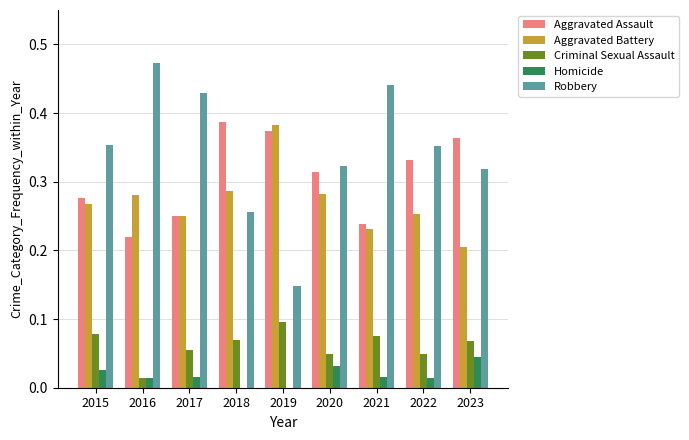

Is it true that Criminal Sexual Assault equals 0.0 at 2020?

True